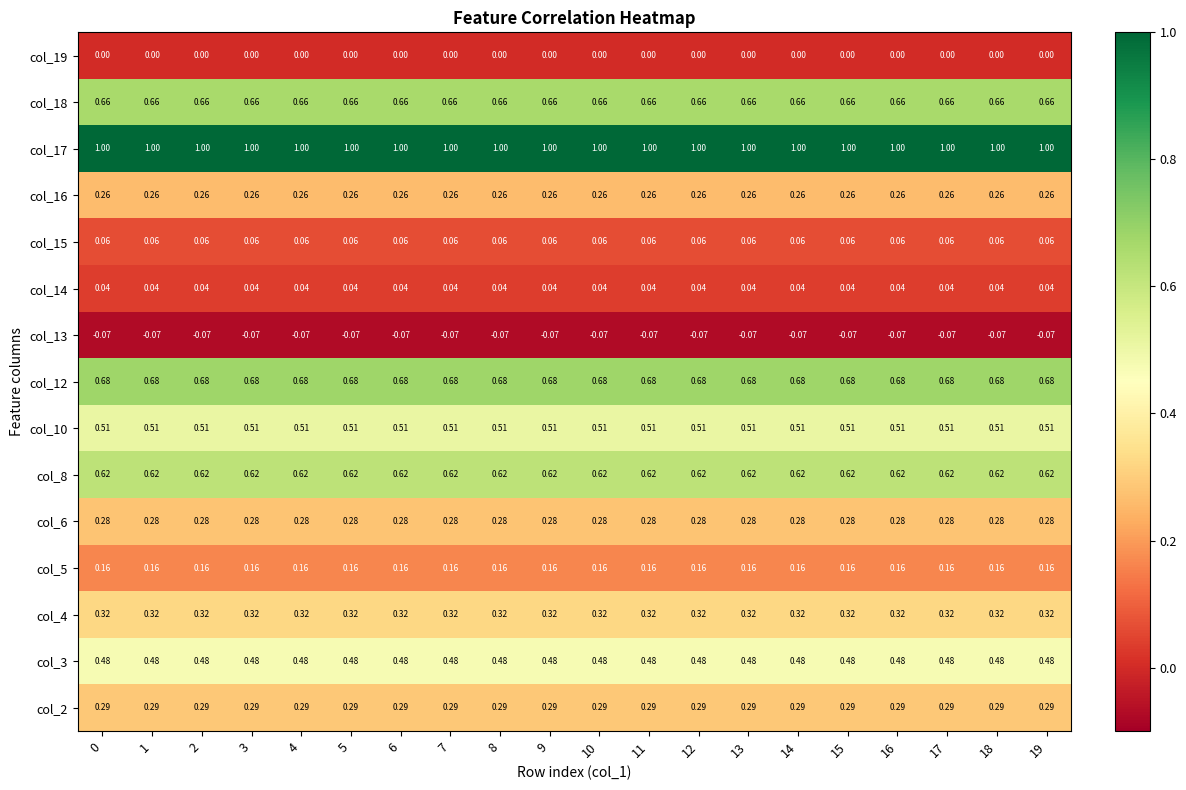

Is the value of col_17 at 13 greater than the value of col_5 at 2?

Yes